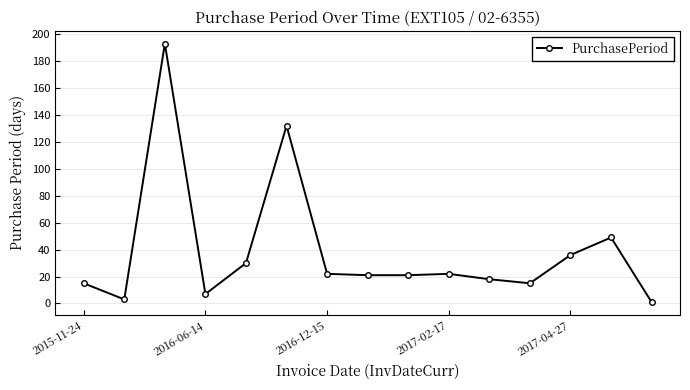

What is the maximum value shown in the chart?

193